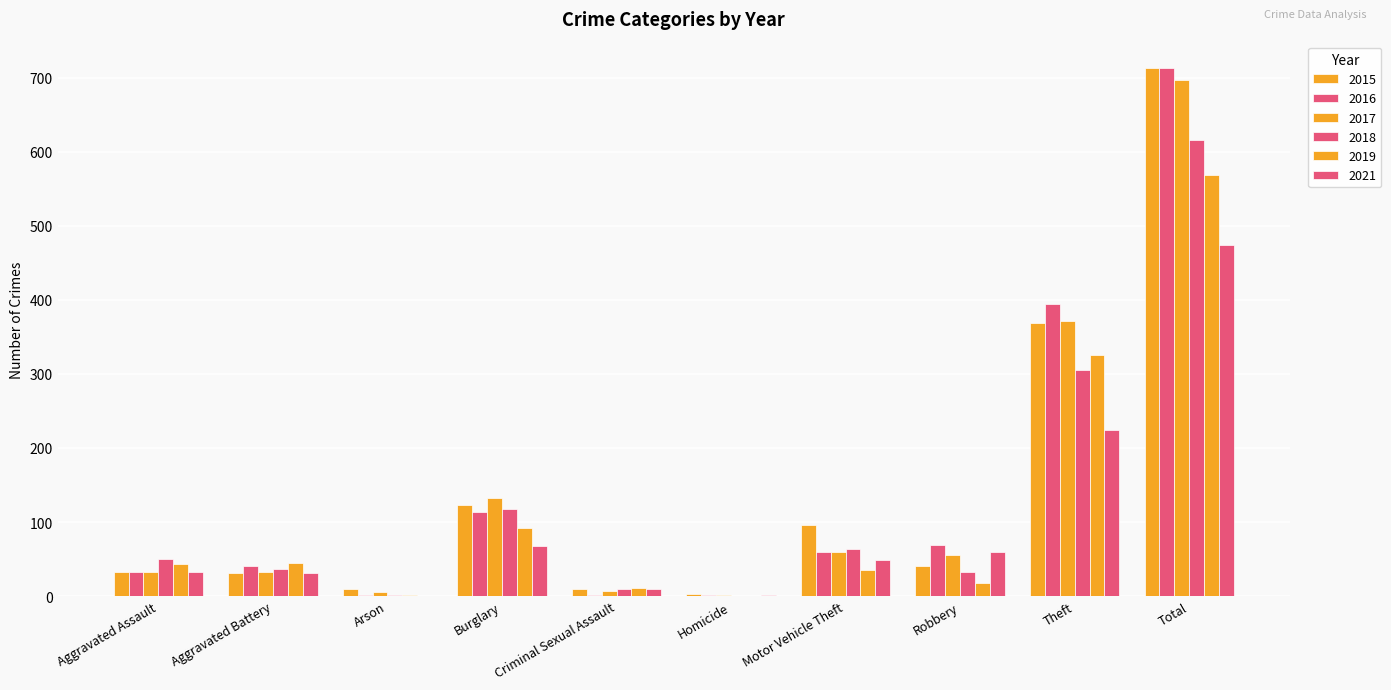

Is it true that 2021 equals 3 at Homicide?

False